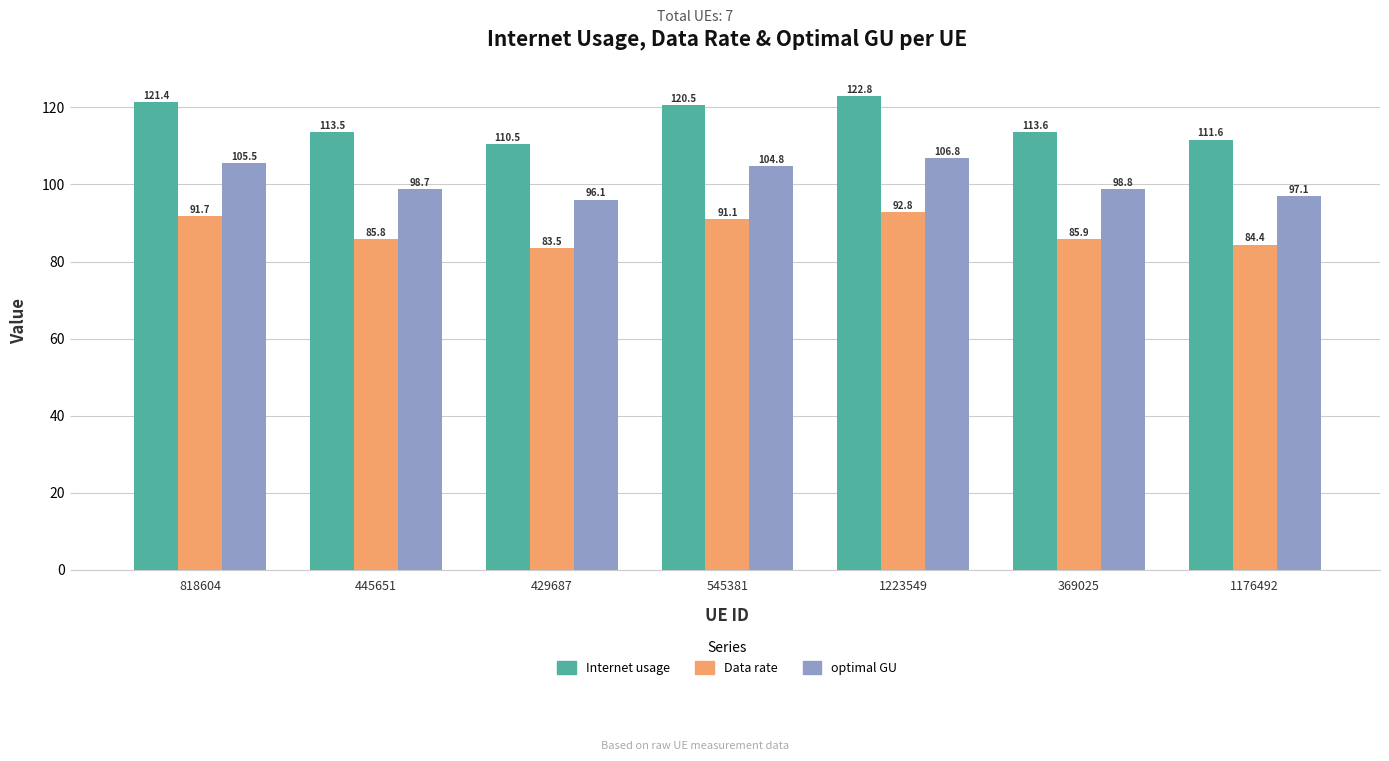

Between 445651 and 545381, which series saw the biggest shift?

Internet usage